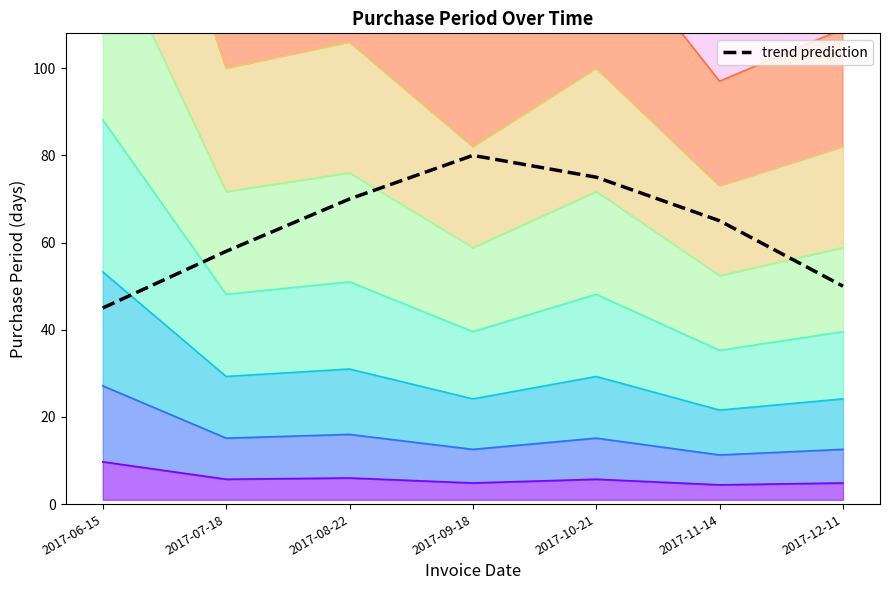

What is the sum of the values at 2017-06-15 and 2017-11-14?

110